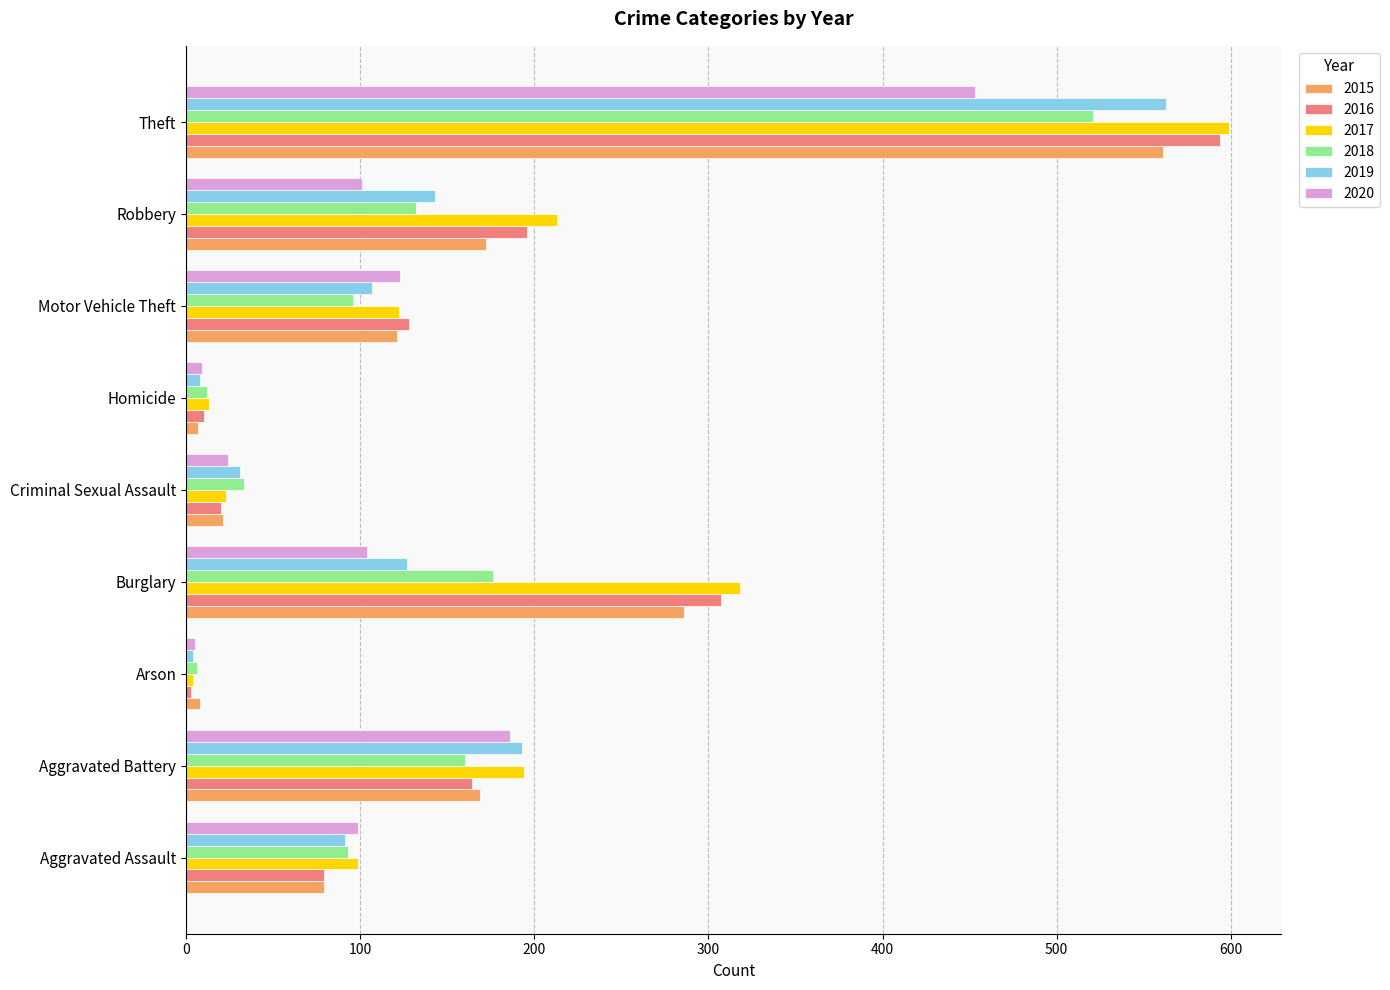

How many distinct data groups are displayed?

6